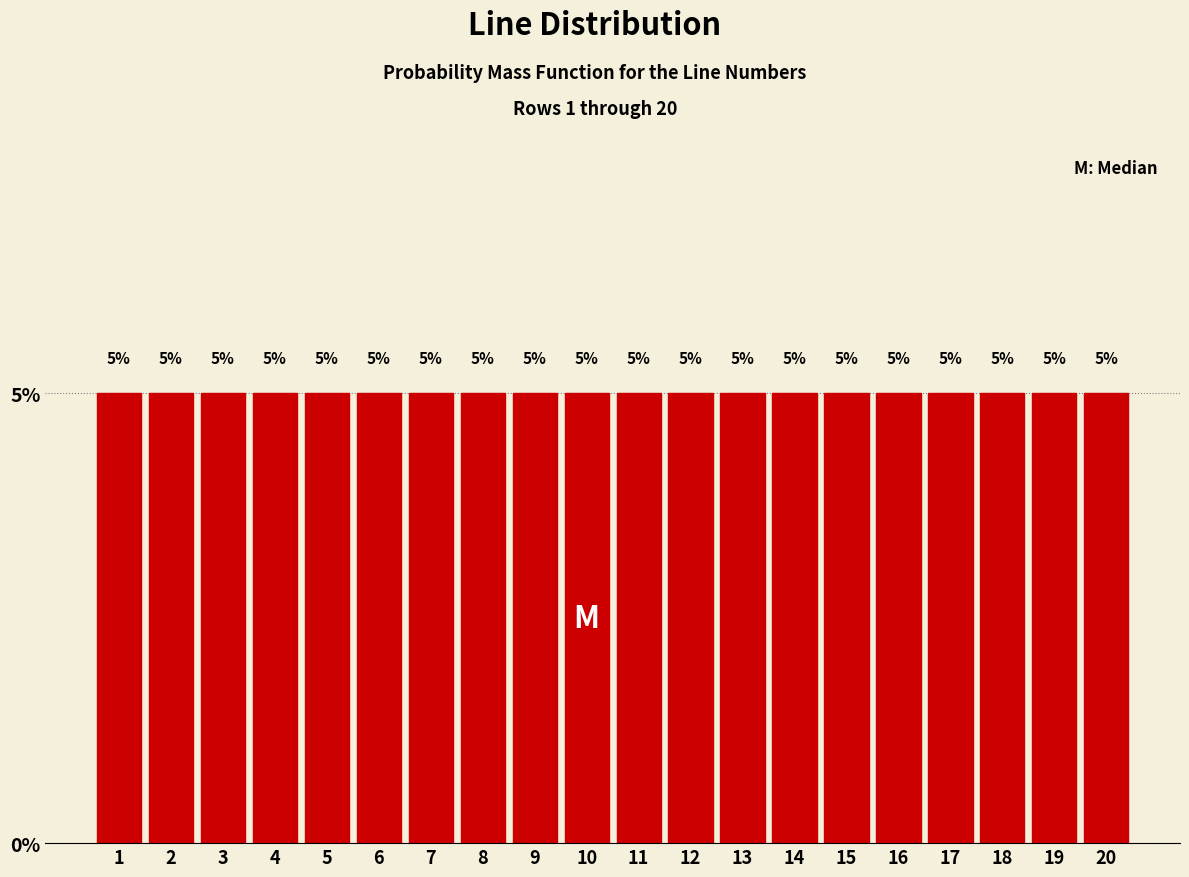

What is the height of the bar covering 15.5 to 16.5 on the x-axis?

5